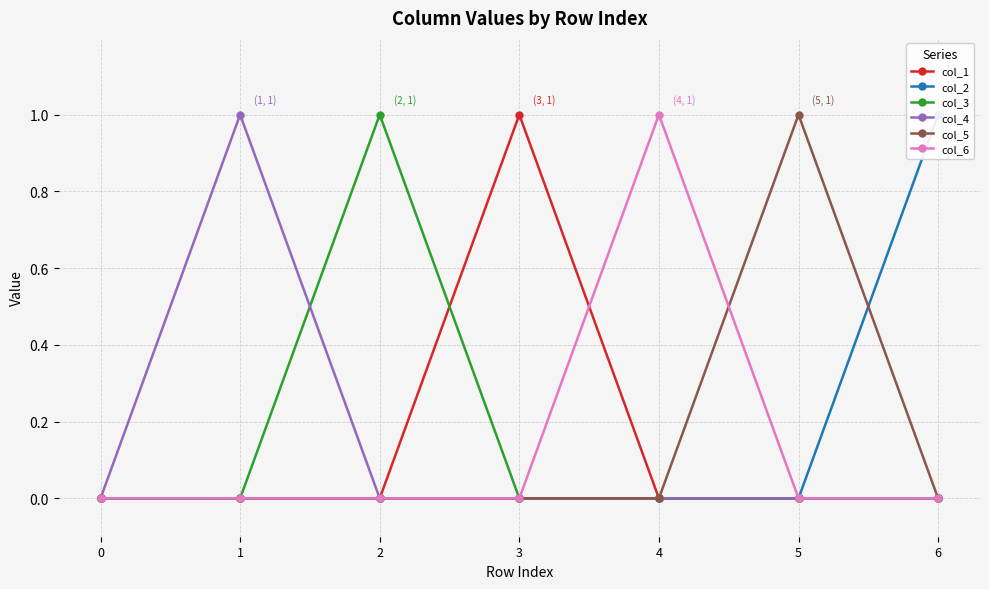

Count the col_1 values in the range 0 to 1.

7